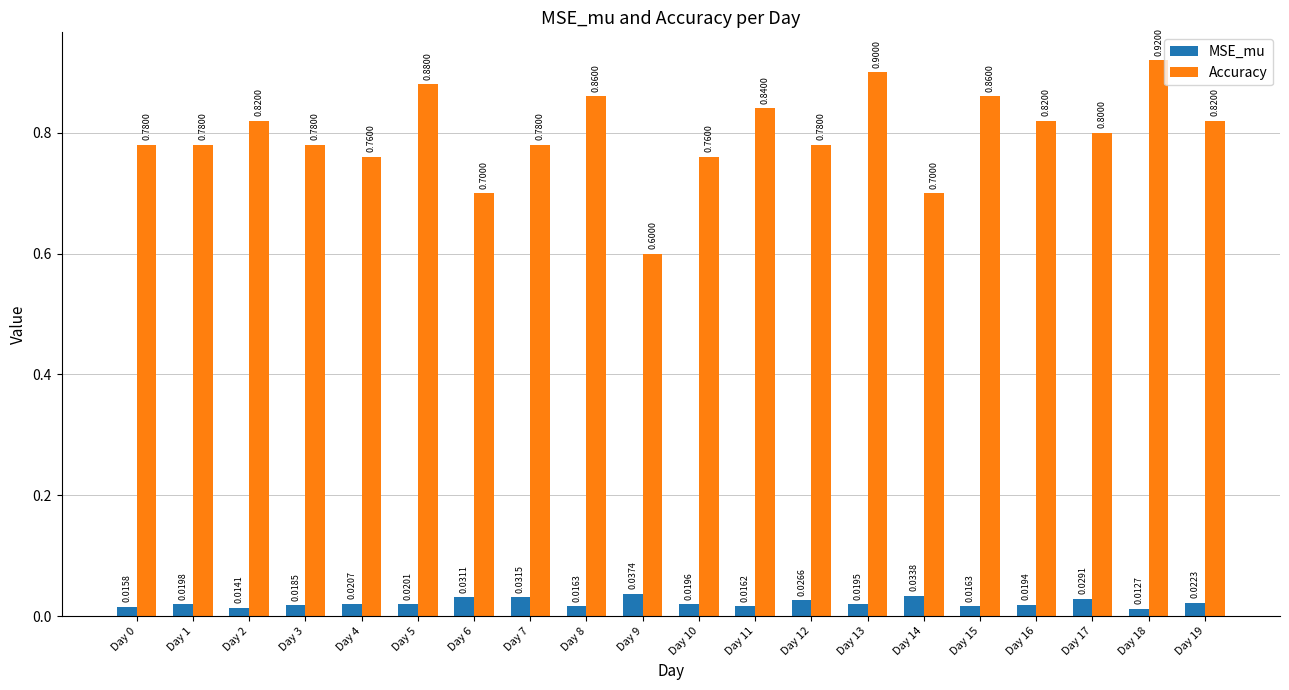

What is the average value of the Accuracy series?

0.8